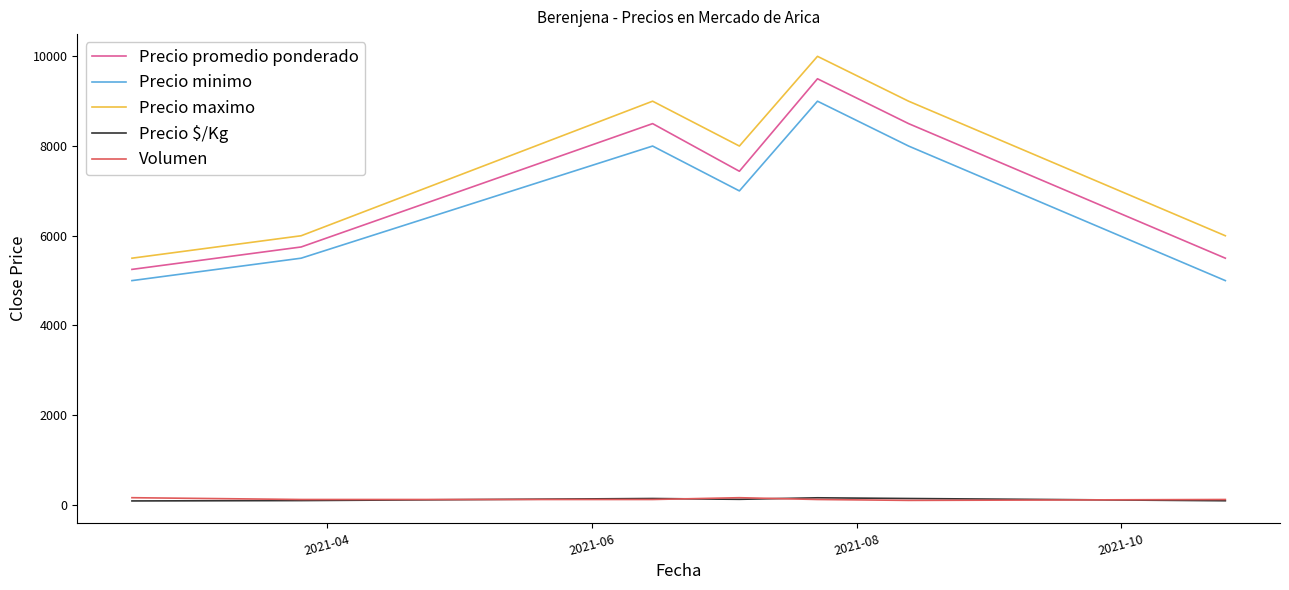

True or false: Volumen and Precio promedio ponderado cross at least once.

False